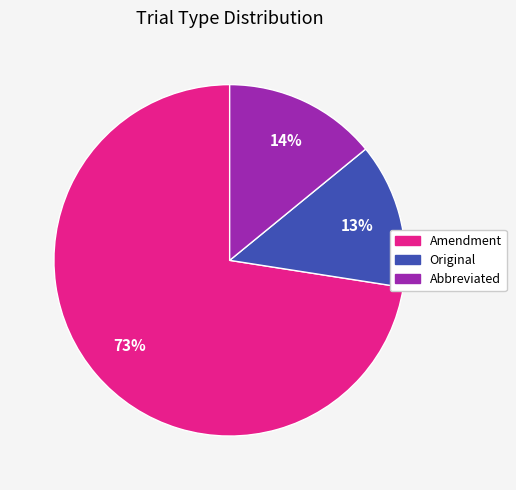

Is it true that Amendment is 73% of the pie?

True